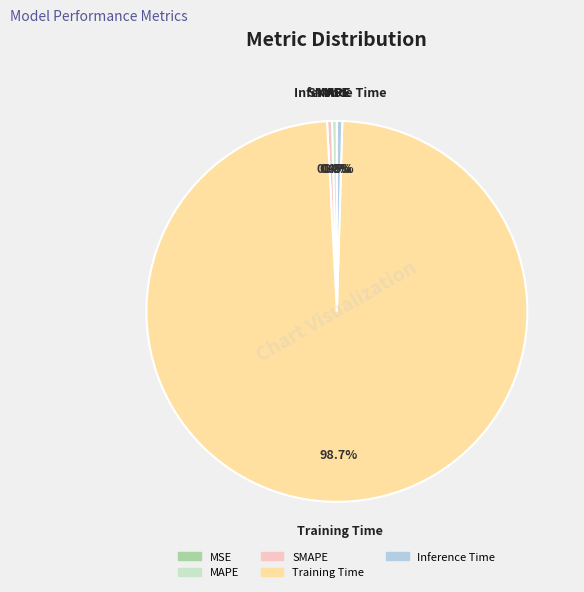

Which slice is the largest?

Training Time